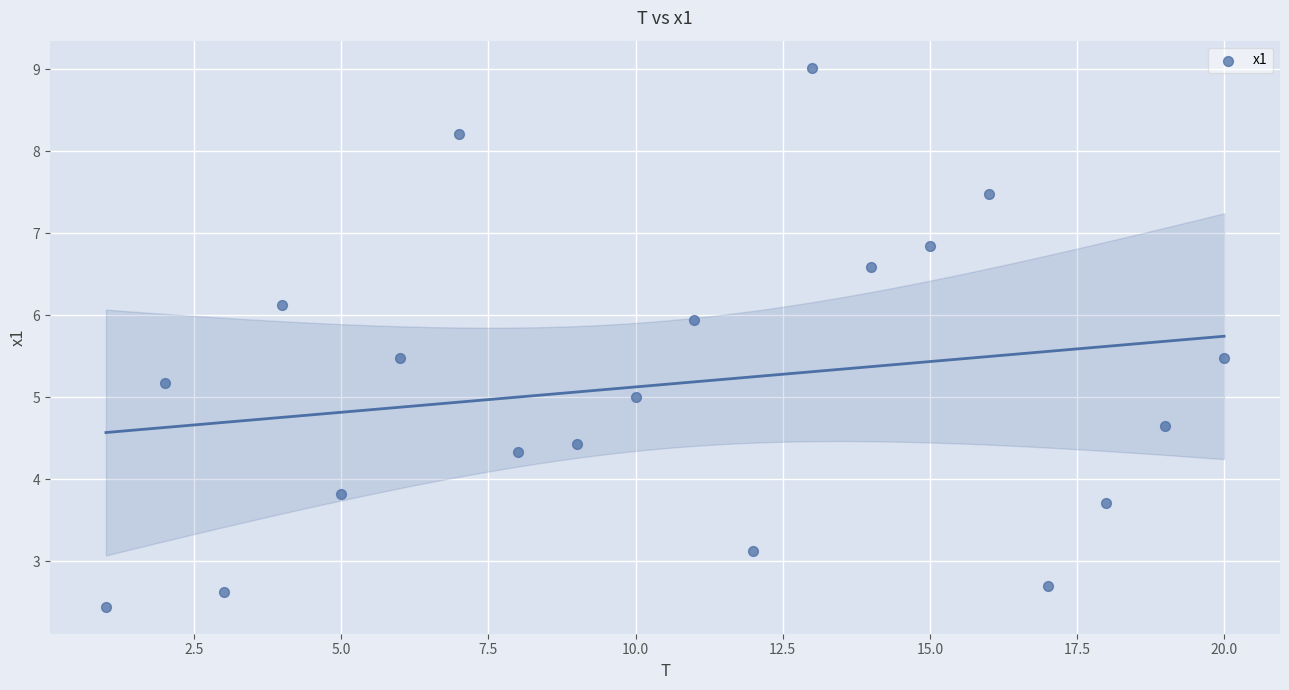

What is the range of Y values (max minus min)?

6.6